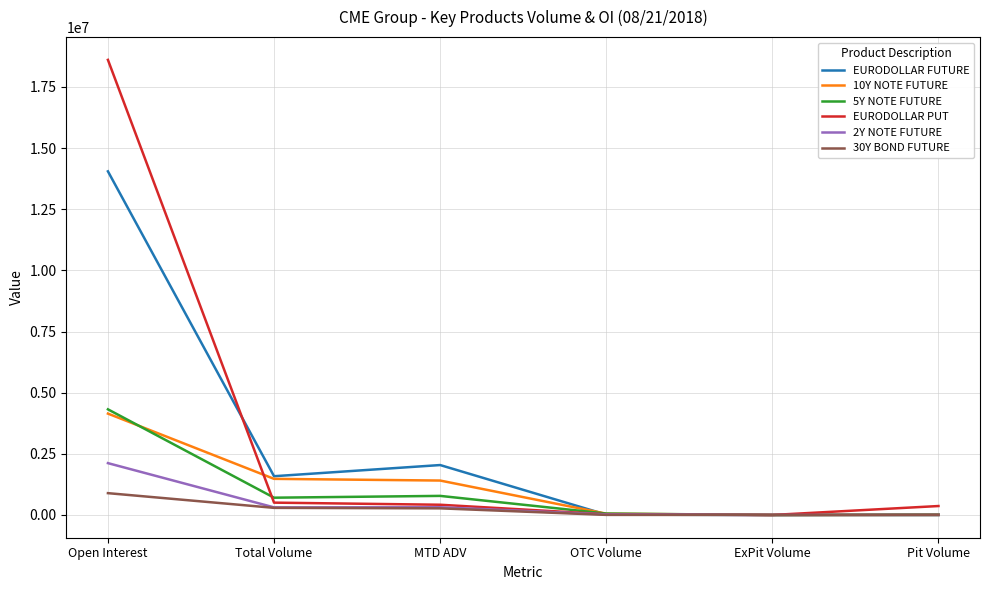

What is the highest value of the EURODOLLAR PUT series?

18607911.0